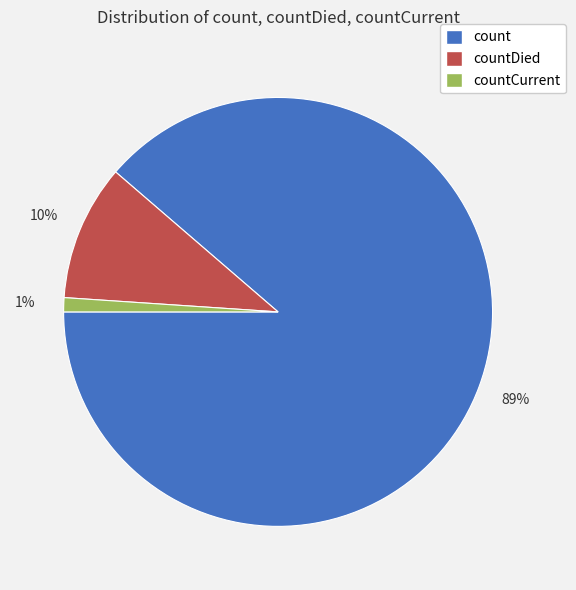

Does any single category account for the majority?

Yes